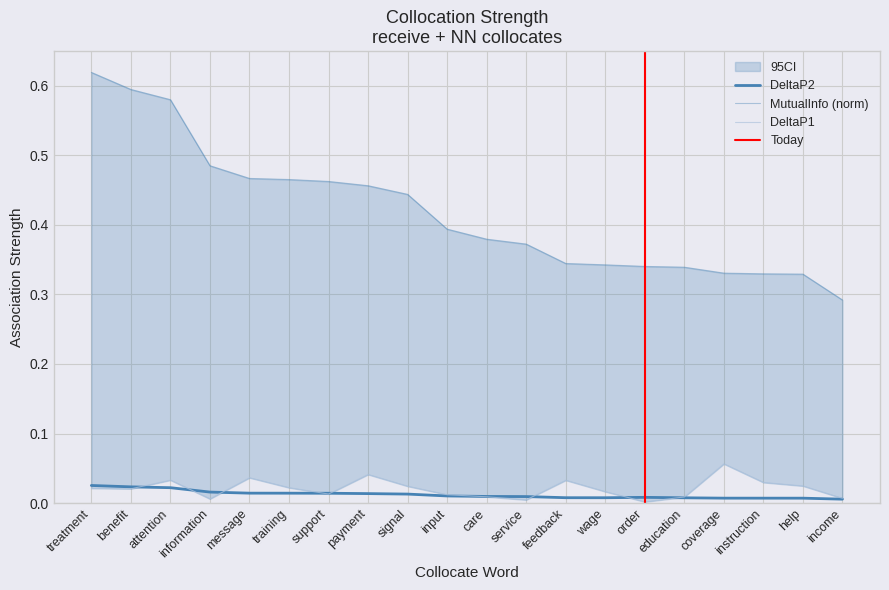

What position from the left is payment?

8